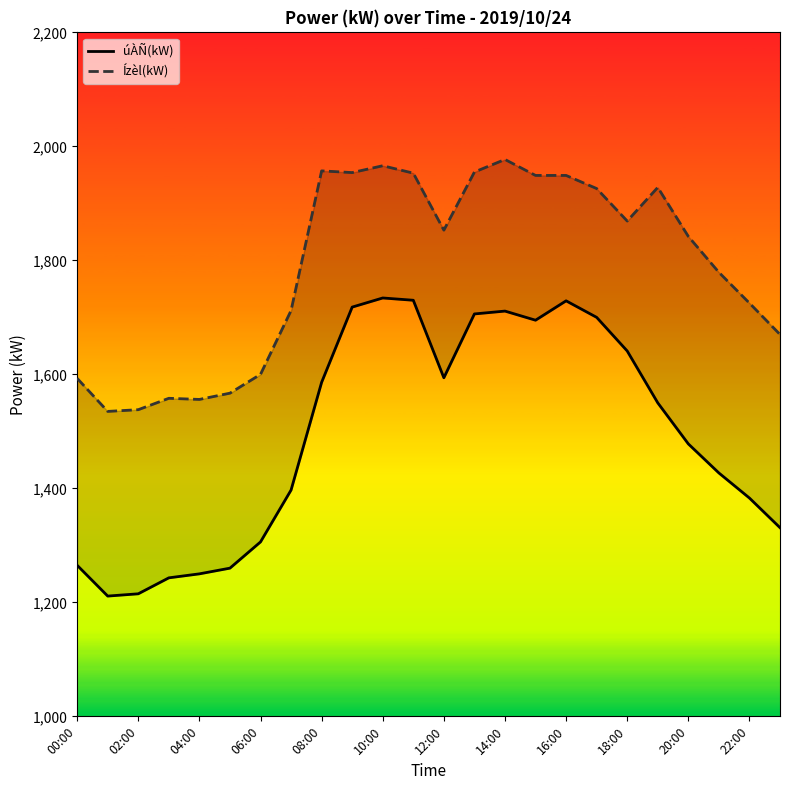

True or false: úÀÑ(kW) and Ízèl(kW) intersect in this chart.

False